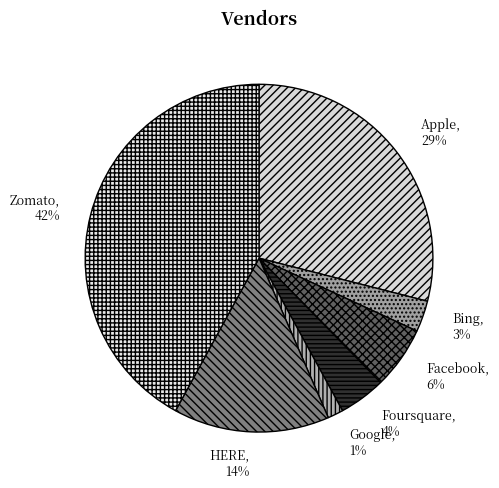

Does Apple represent more than half of the total?

No